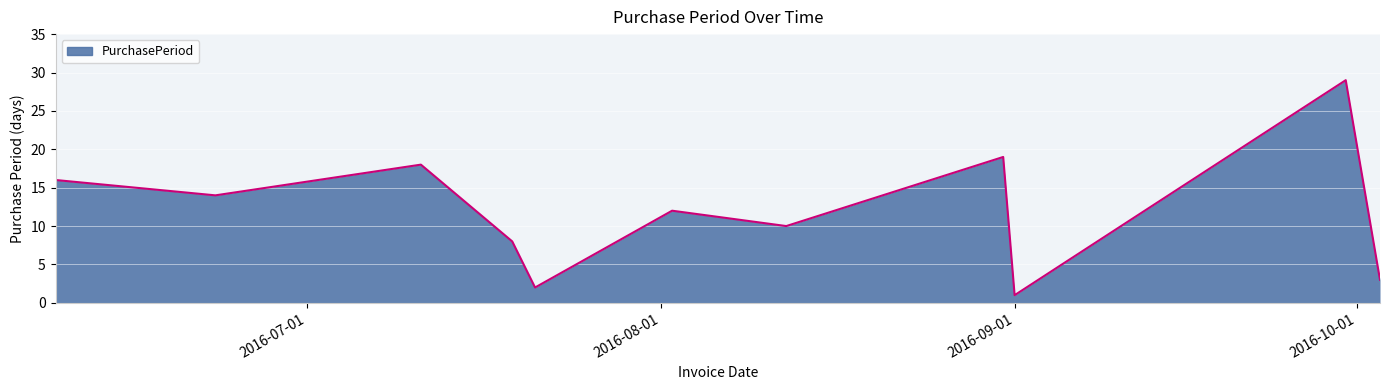

What is the difference between the maximum and minimum values?

28